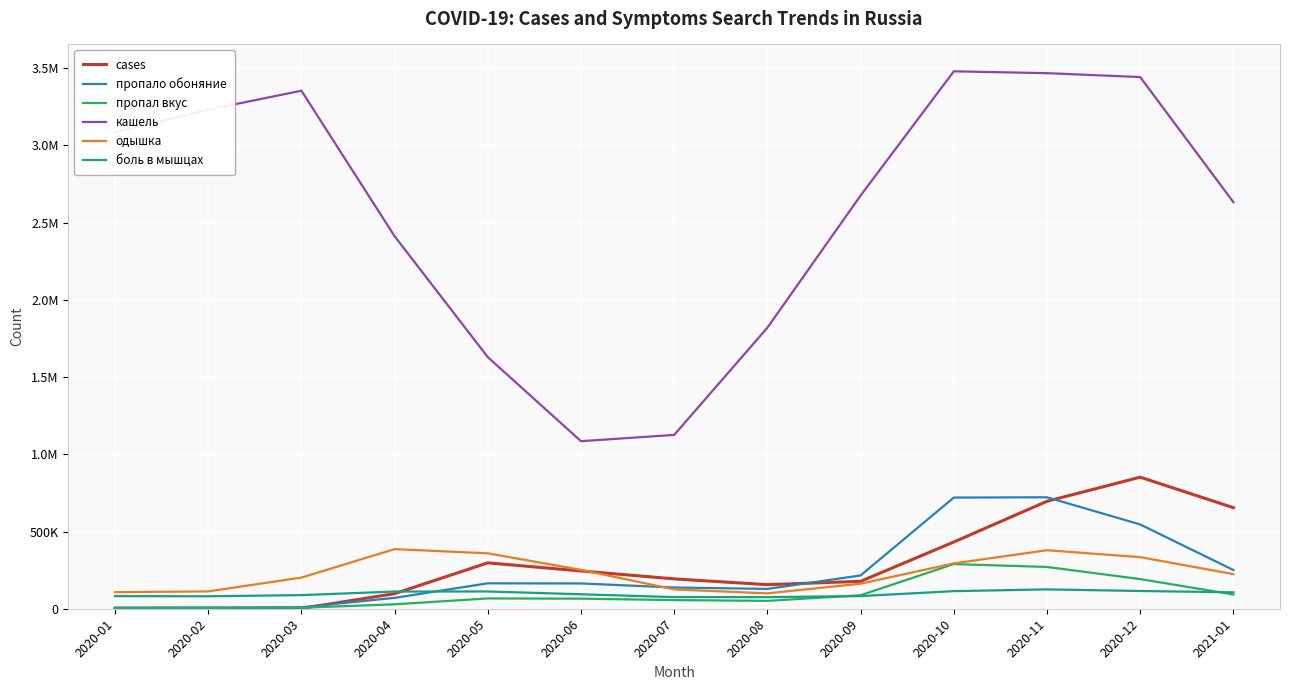

Is this an area chart (filled region under the line)?

No